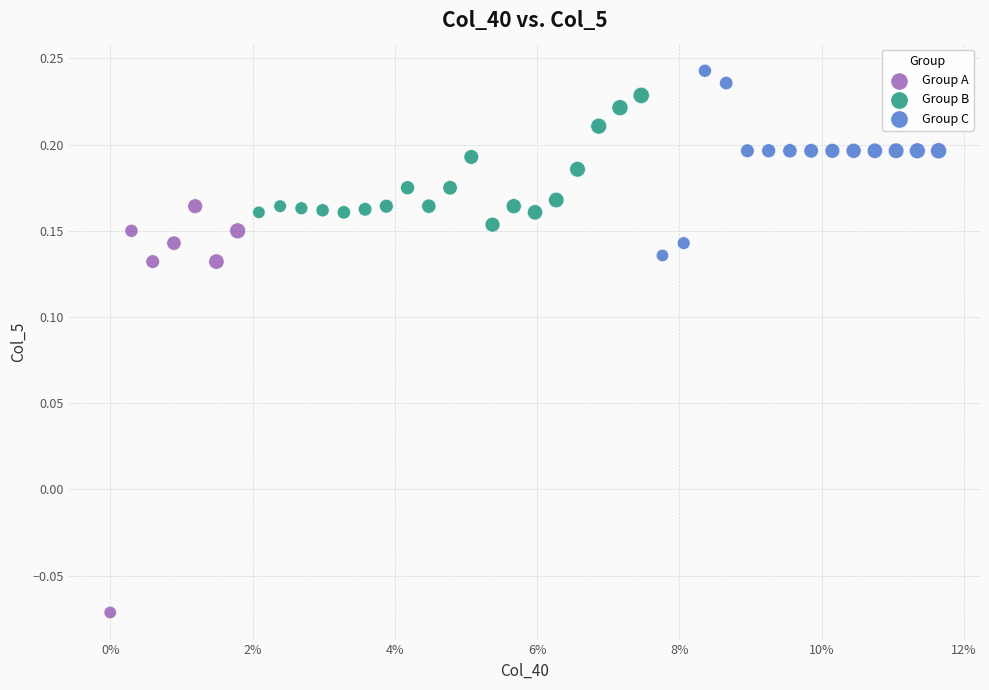

Which series has the widest spread of Y values?

Group A